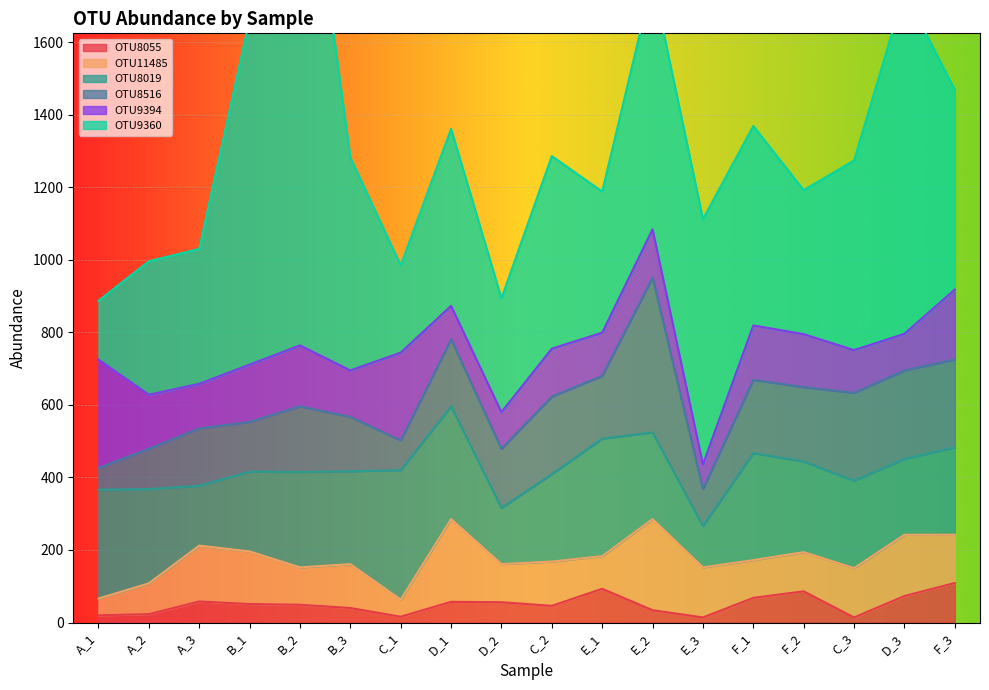

The value of OTU9394 at F_3 is 193. True or false?

True